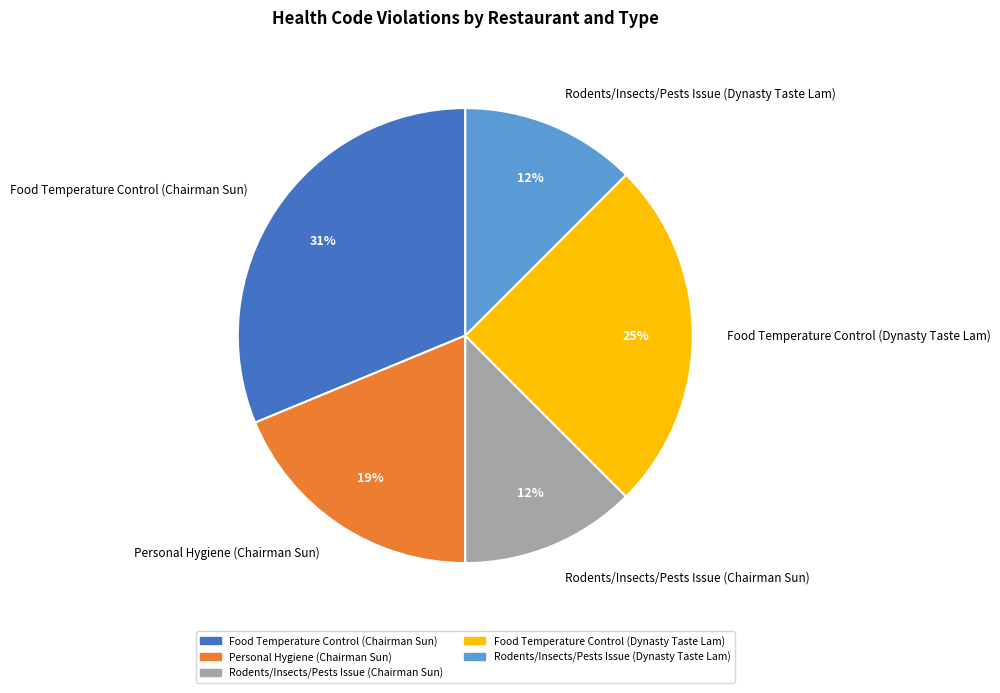

Which category has the biggest portion of the pie?

Food Temperature Control (Chairman Sun)